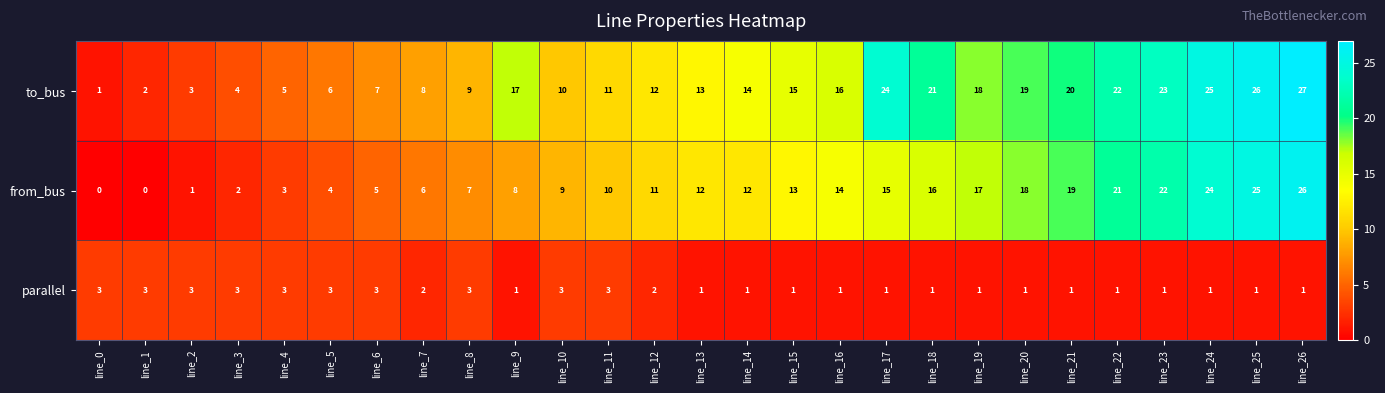

What is the difference between the second highest and second lowest values in the from_bus series?

25